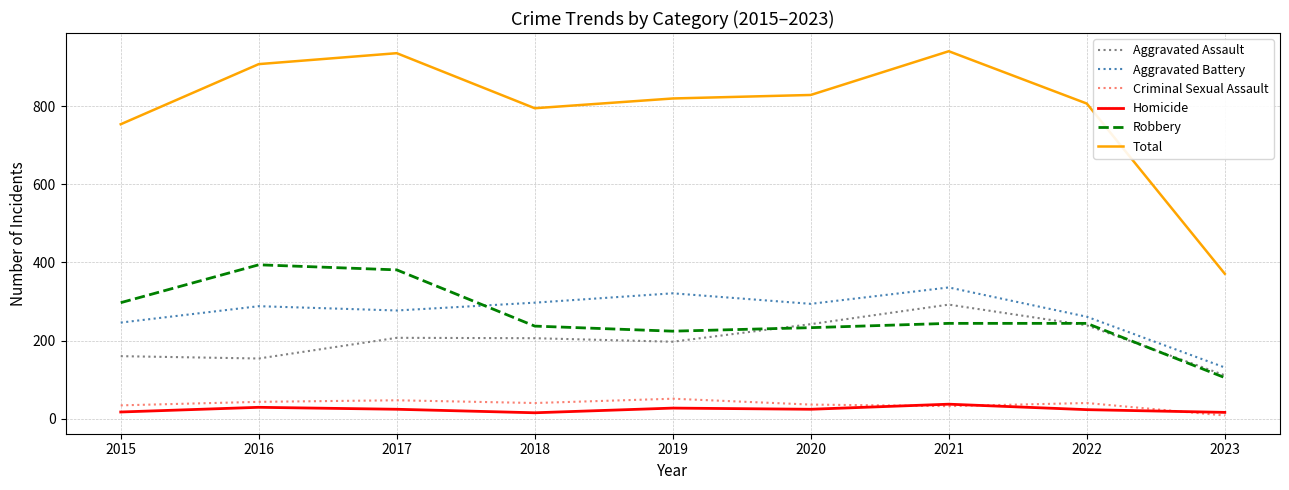

At which label does Robbery reach its minimum?

2023